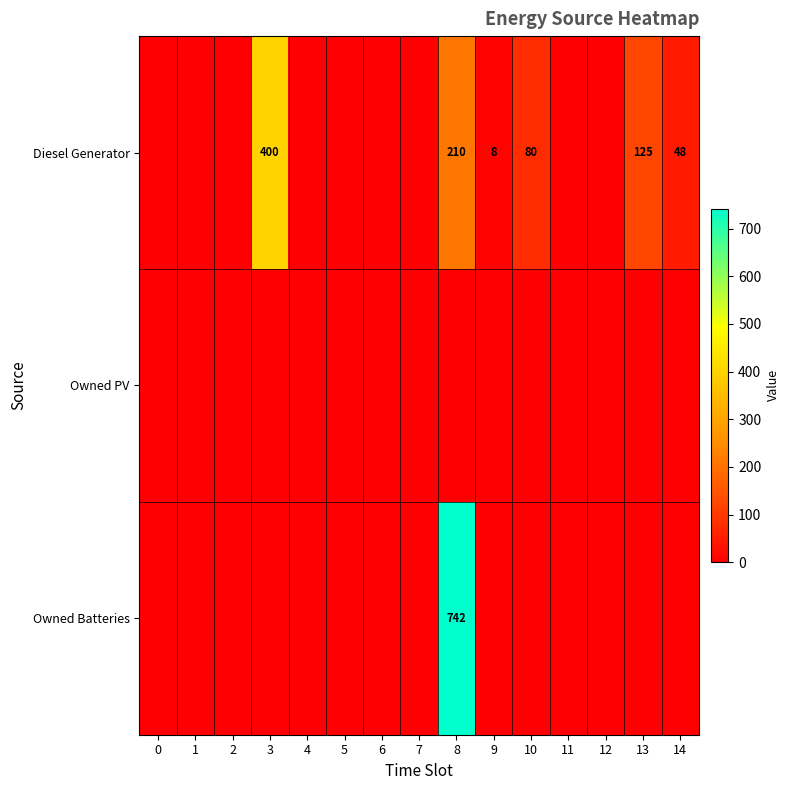

How many series are shown in this chart?

3